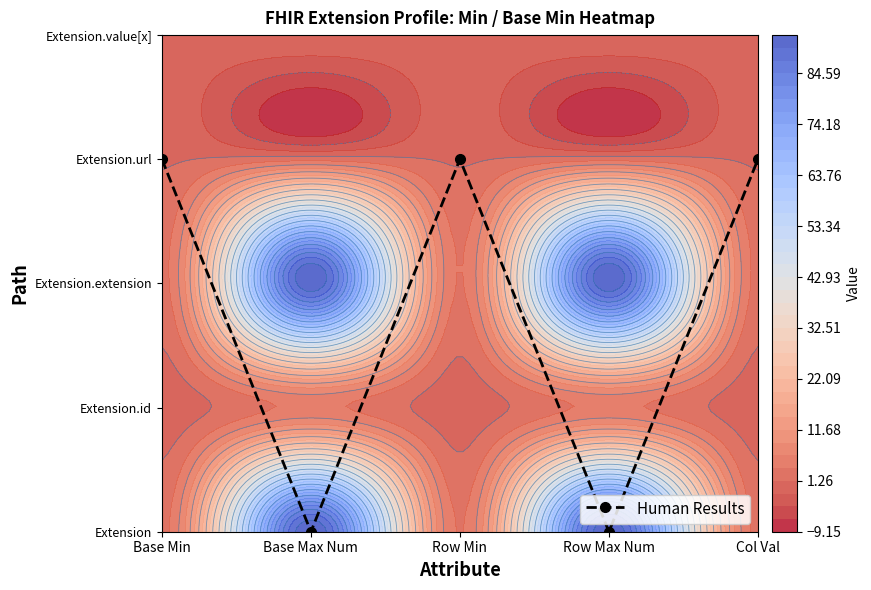

Where is the data nearest to the value 1?

Base Max Num